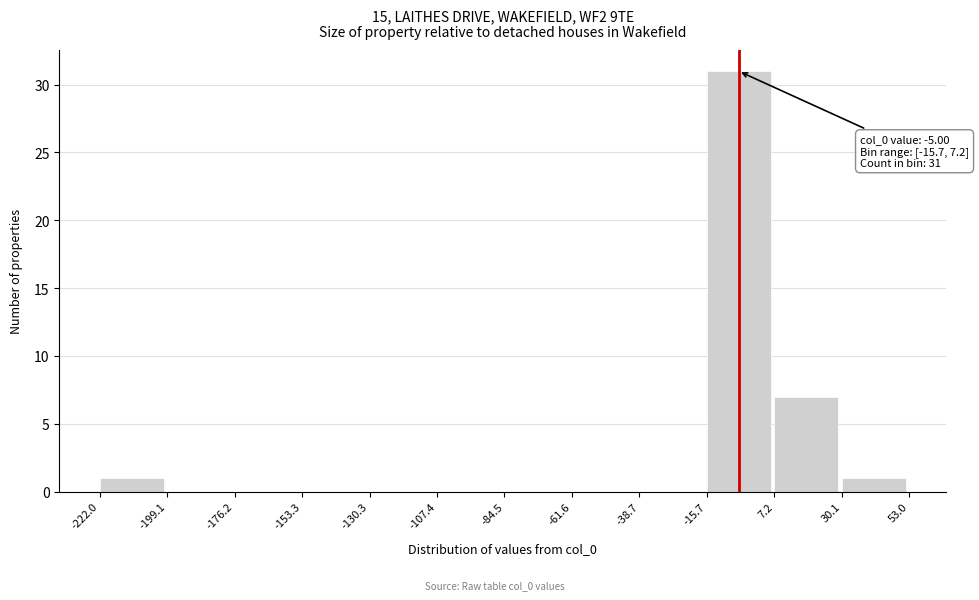

Which range on the x-axis has the tallest bar?

-15.7 to 7.2